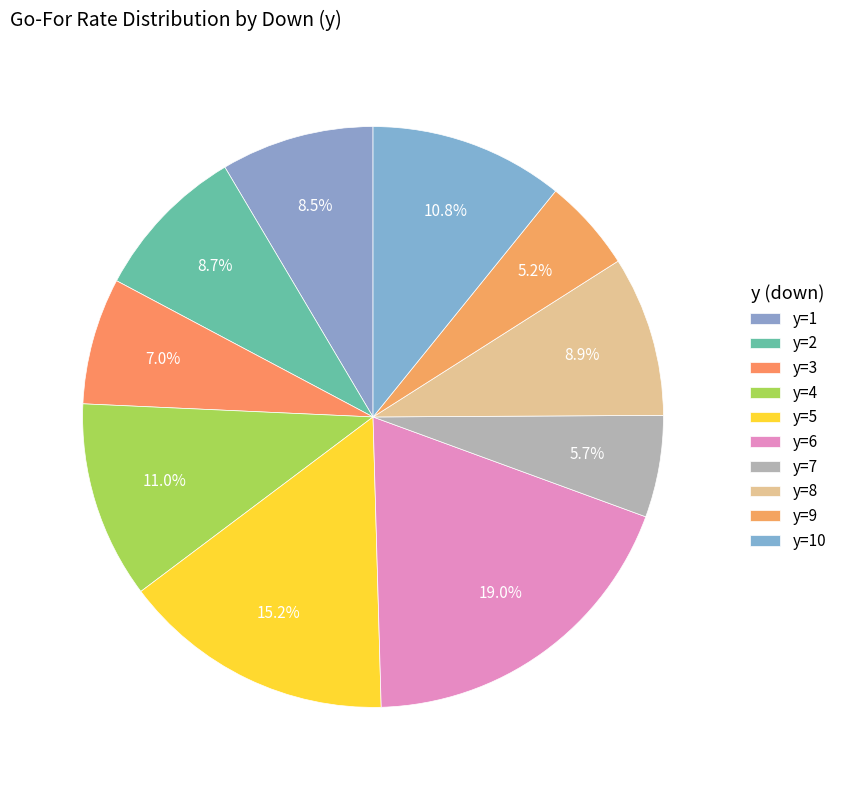

Count the number of slices in the pie.

10